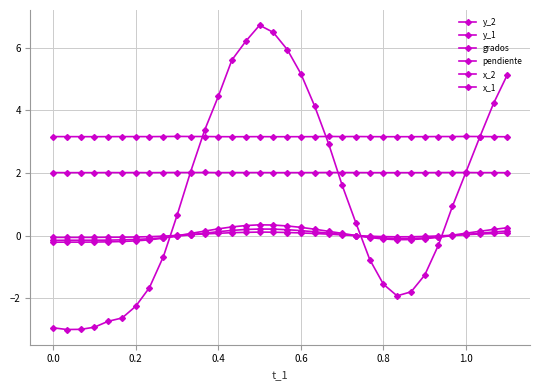

How many distinct data groups are displayed?

6